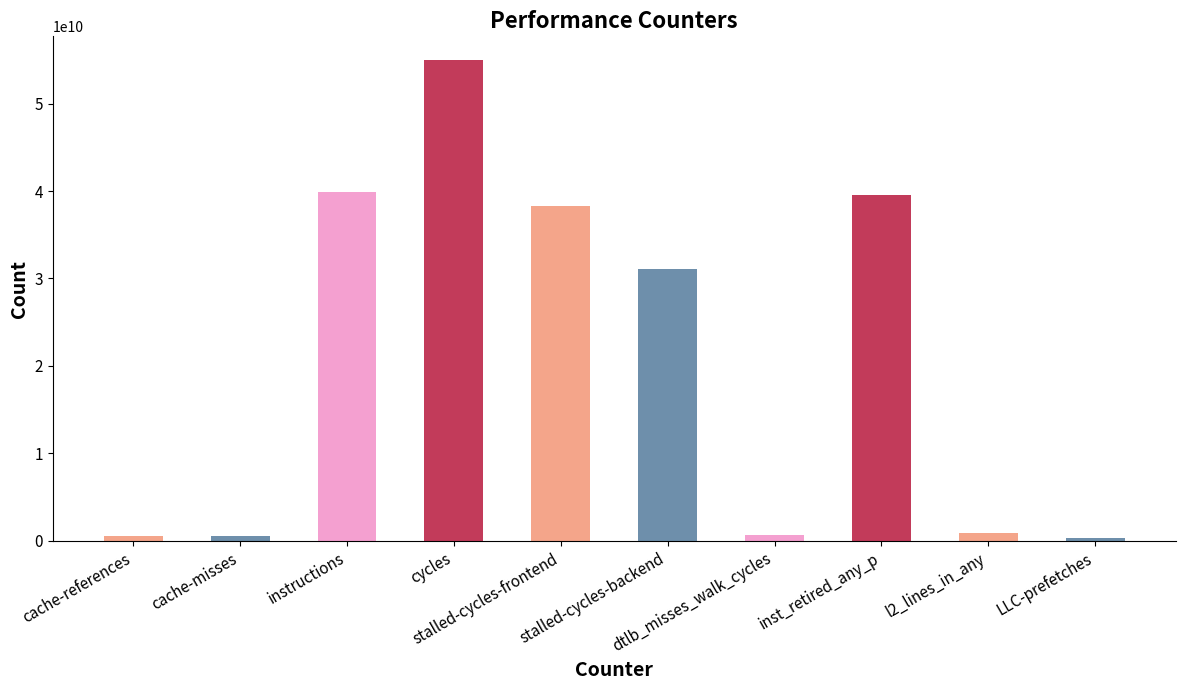

What is the average value?

20671091686